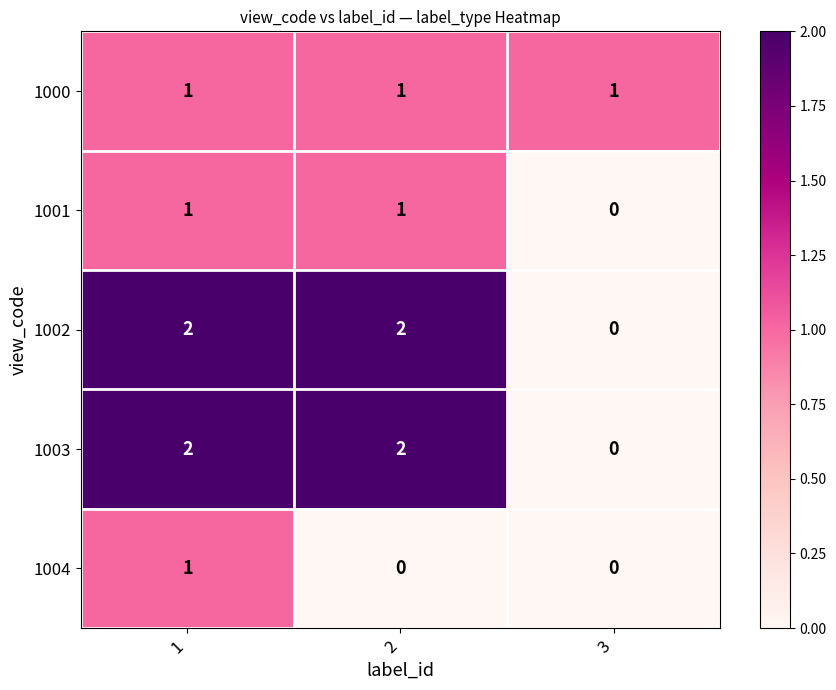

Reading right to left, list all the values displayed in this chart.

1000: 3=1	2=1	1=1
1001: 3=0	2=1	1=1
1002: 3=0	2=2	1=2
1003: 3=0	2=2	1=2
1004: 3=0	2=0	1=1